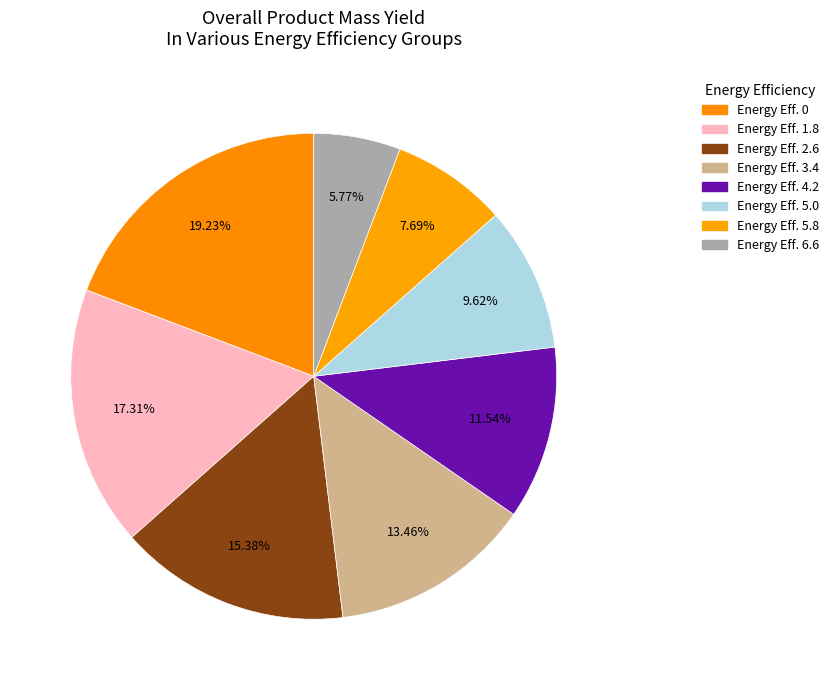

To the nearest percent, what is the average slice percentage?

12%